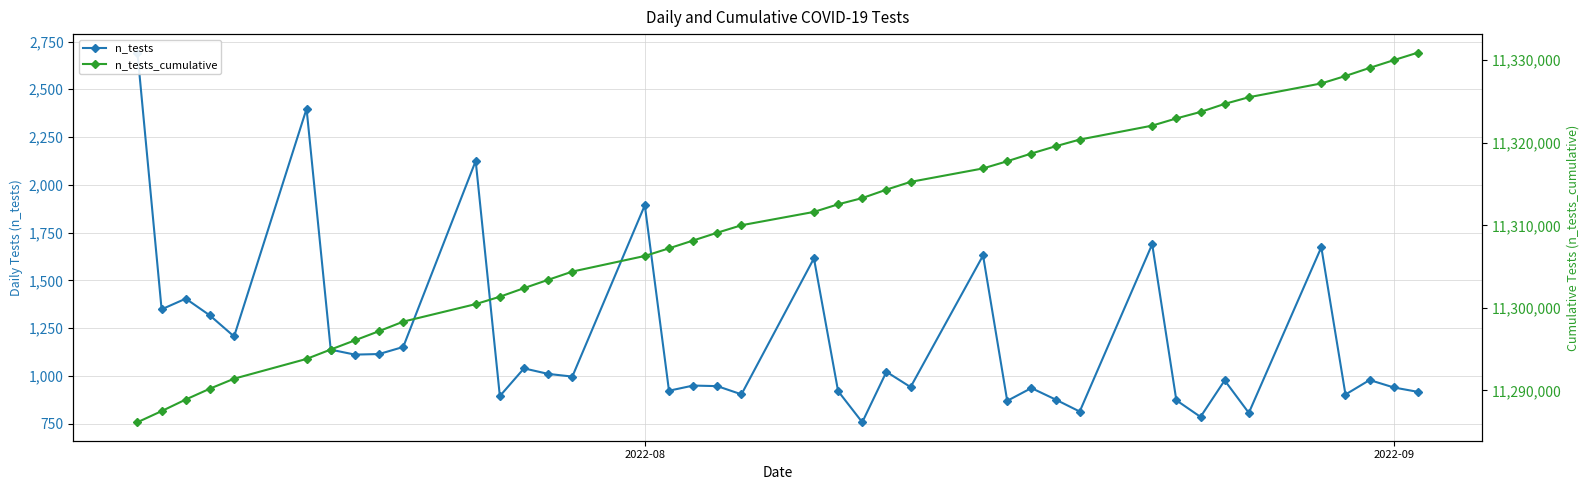

Rank the series by their average value, from lowest to highest.

n_tests, n_tests_cumulative